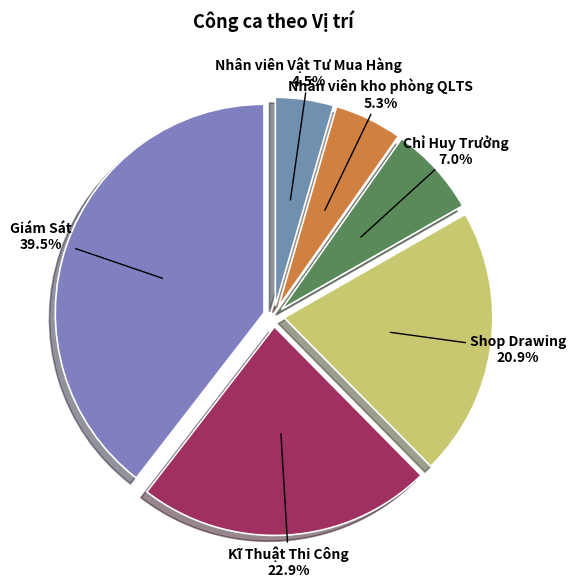

Do Shop Drawing and Kĩ Thuật Thi Công together represent more than half of the pie?

No